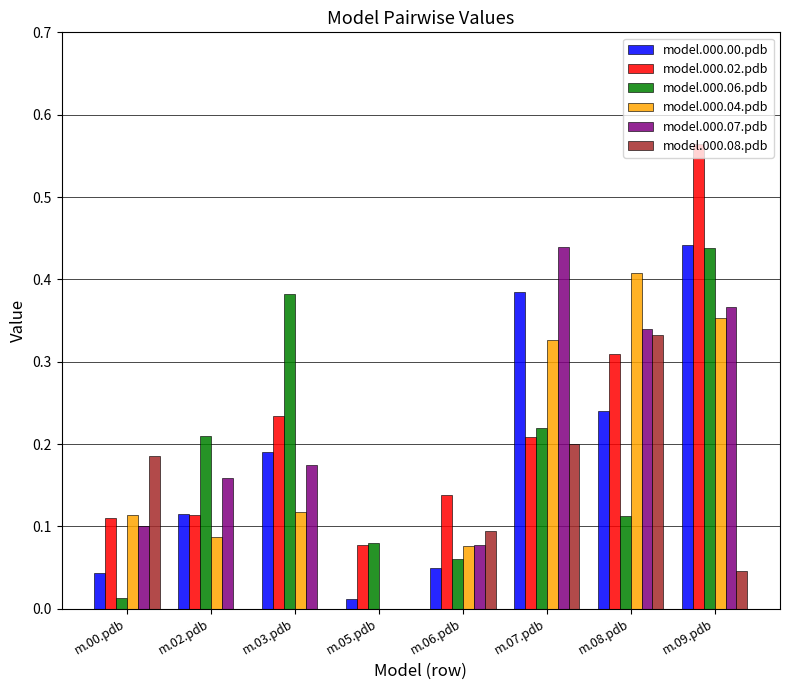

The model.000.04.pdb series shows 0.0 at m.02.pdb. True or false?

False